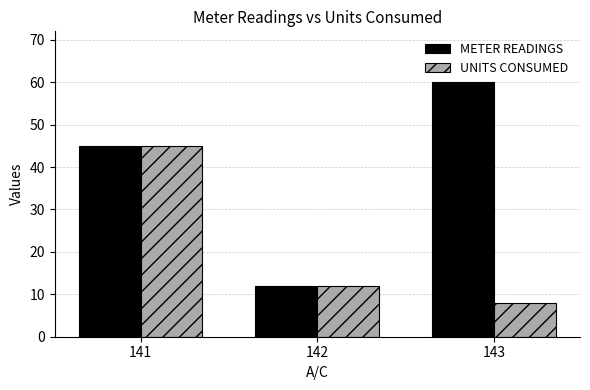

Reading left to right, extract all data points from this chart.

METER READINGS: 141=45	142=12	143=60
UNITS CONSUMED: 141=45	142=12	143=8